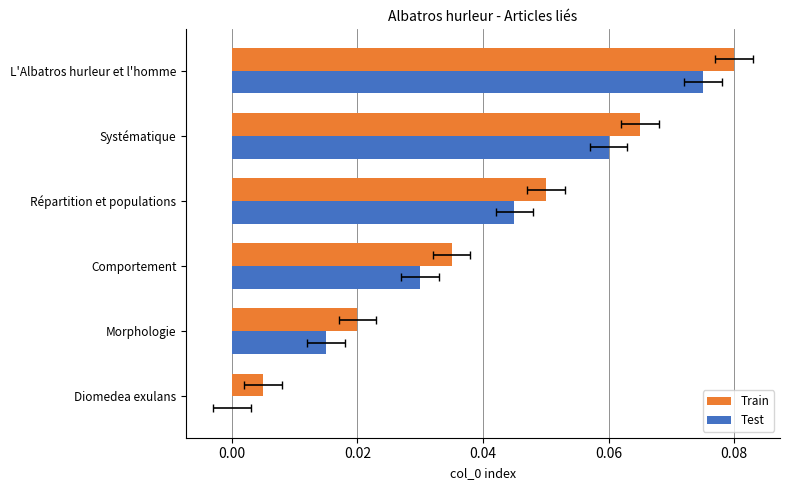

How many bars are there in each group?

2